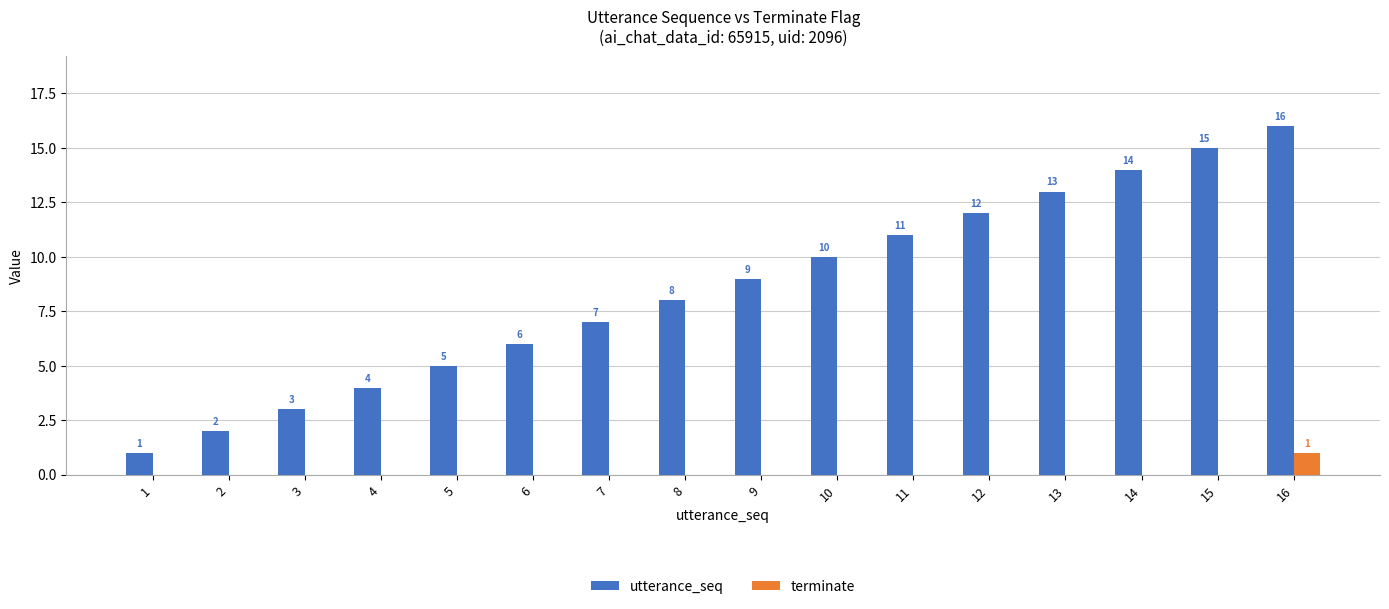

Reading left to right, what are all the values shown in this chart?

utterance_seq: 1	2	3	4	5	6	7	8	9	10	11	12	13	14	15	16
terminate: 0	0	0	0	0	0	0	0	0	0	0	0	0	0	0	1